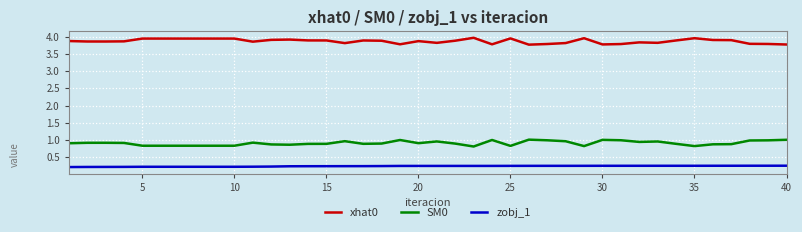

Which series has the largest total across all categories?

xhat0